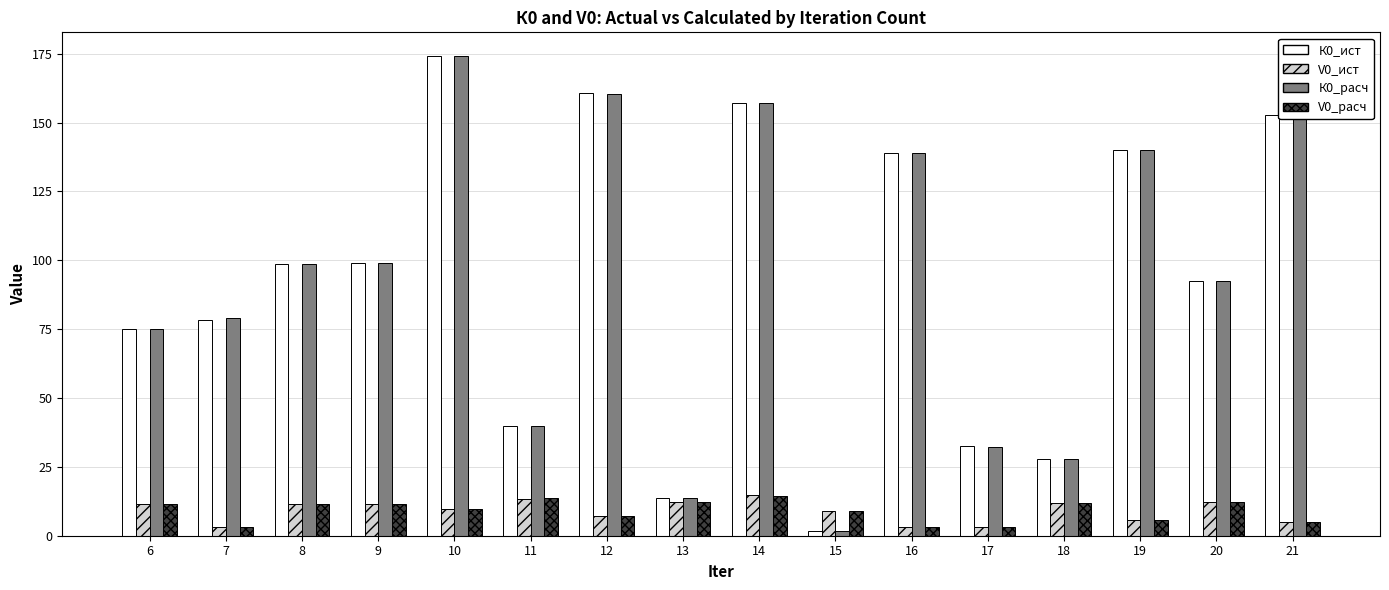

What is the sum of the К0_расч values at 13 and 16?

152.5